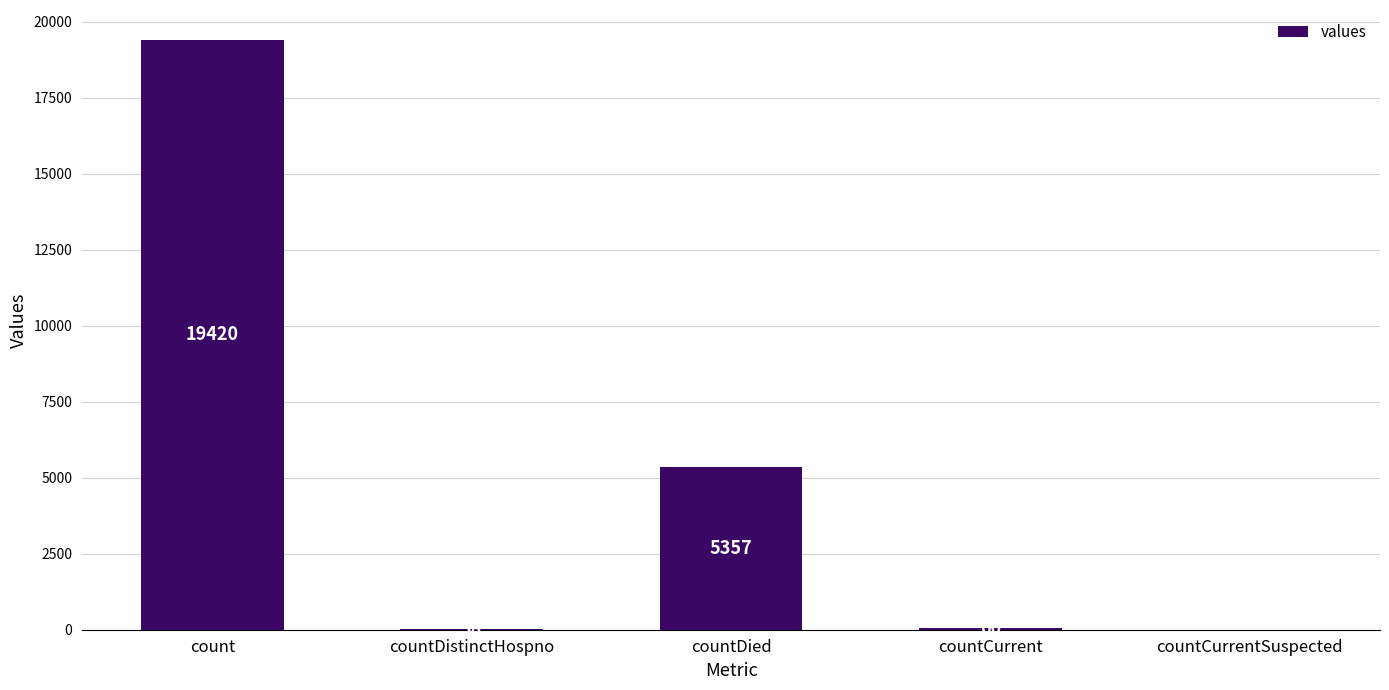

What is the sum of all values?

24875